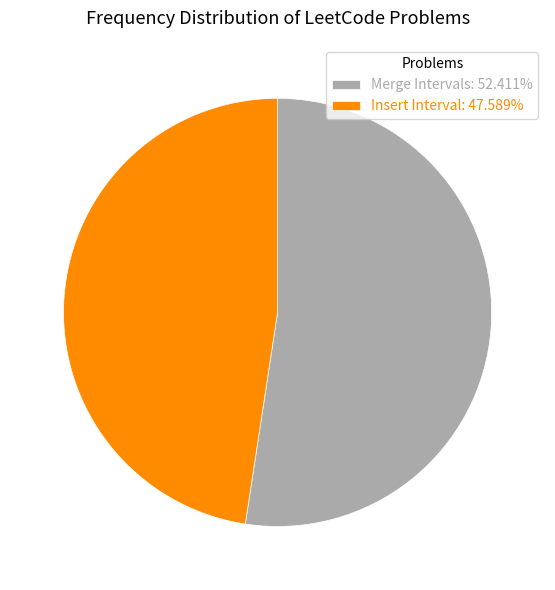

Is there a majority slice in this chart?

Yes